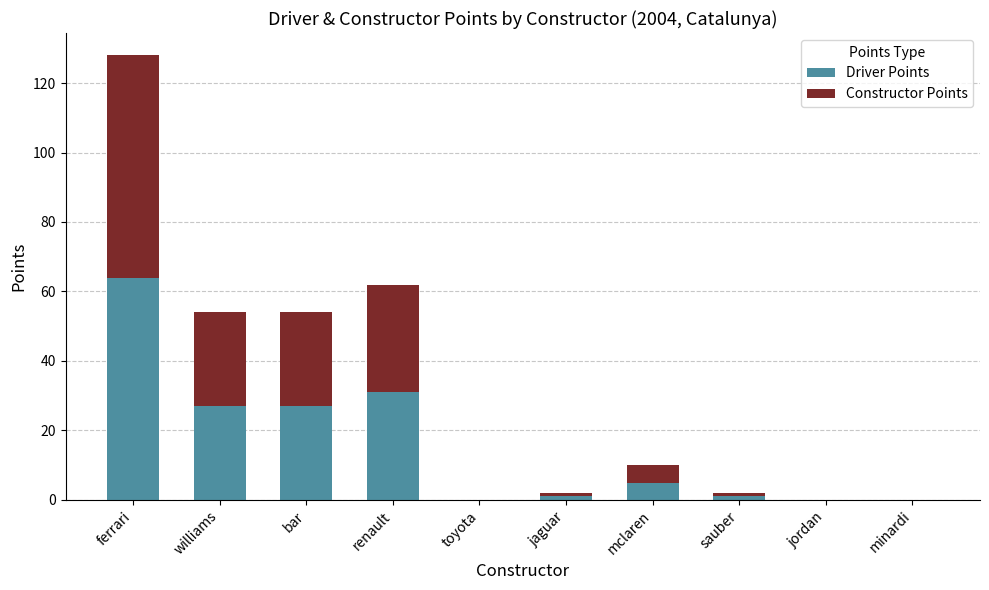

What is the highest value of the Driver Points series?

64